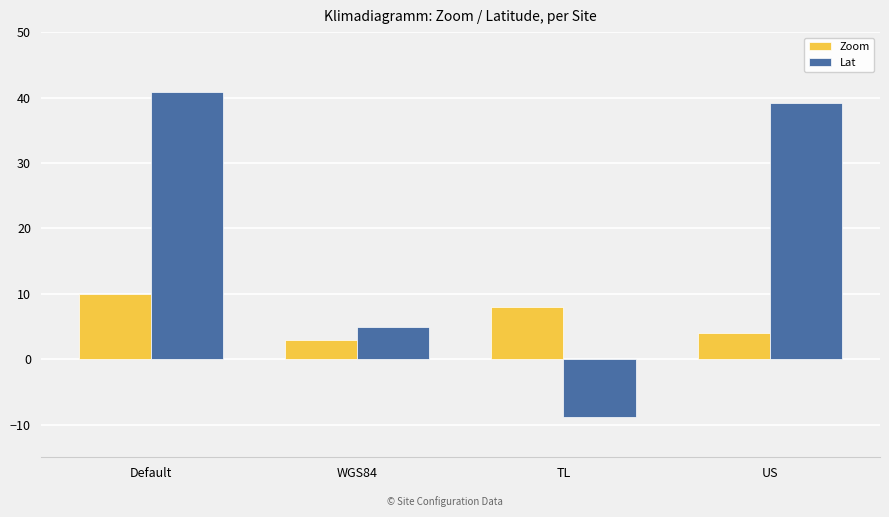

Which series has the largest total across all categories?

Lat